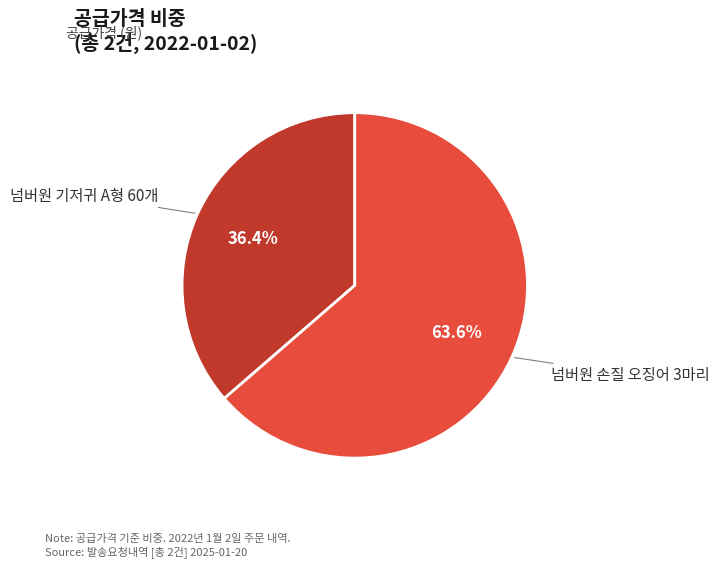

What percentage is NOT represented by 넘버원 손질 오징어 3마리?

36.4%